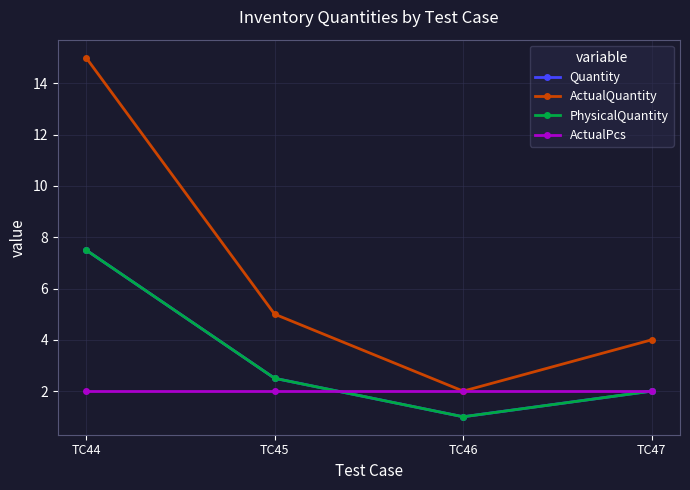

Is this an area chart (filled region under the line)?

No